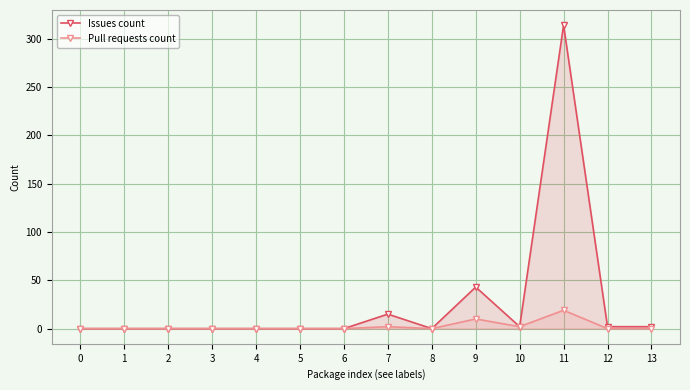

True or false: Issues count has more than 0 interior local peaks.

True